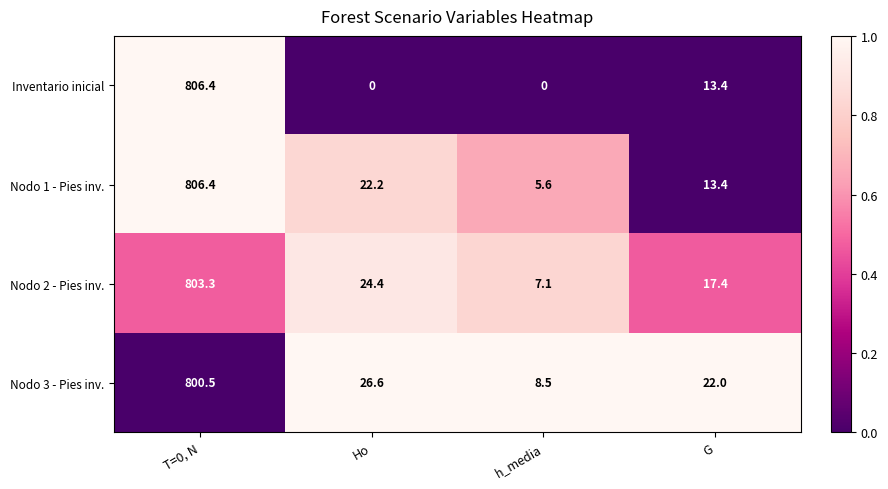

At h_media, list the series in order from smallest to largest.

Inventario inicial, Nodo 1 - Pies inv., Nodo 2 - Pies inv., Nodo 3 - Pies inv.